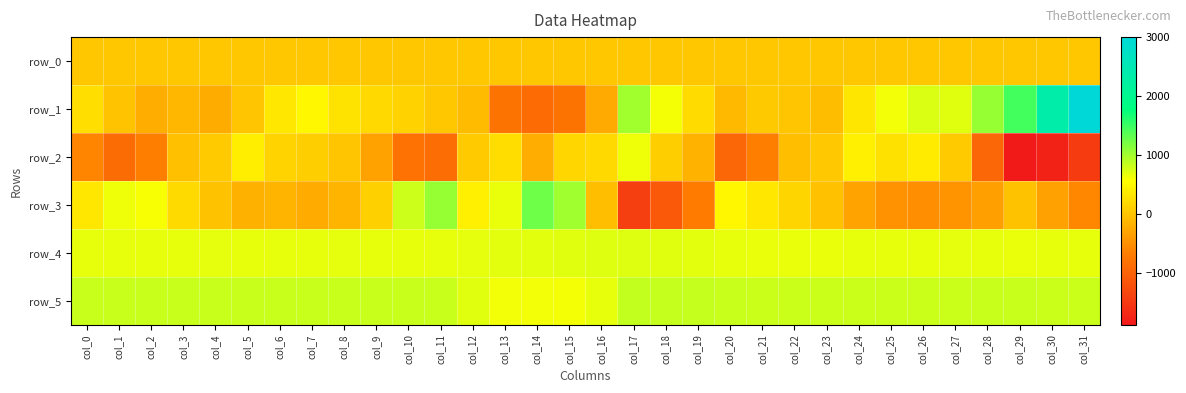

Which category has the lowest value across all series?

col_29